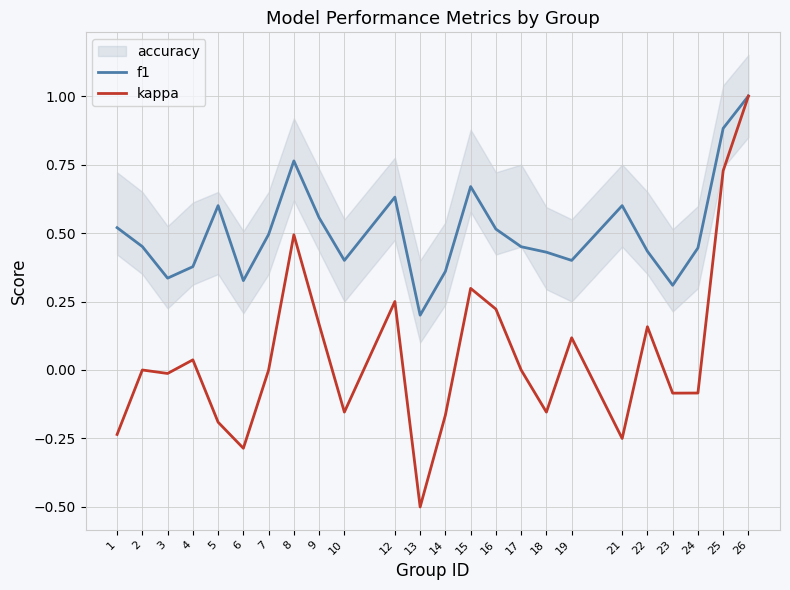

How many negative values does the kappa series have?

11